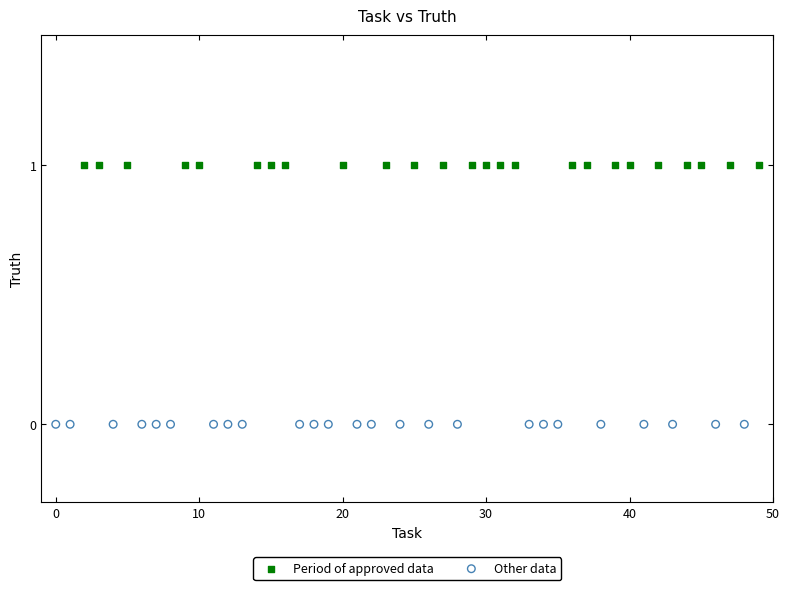

Which series reaches the maximum Y coordinate?

Period of approved data